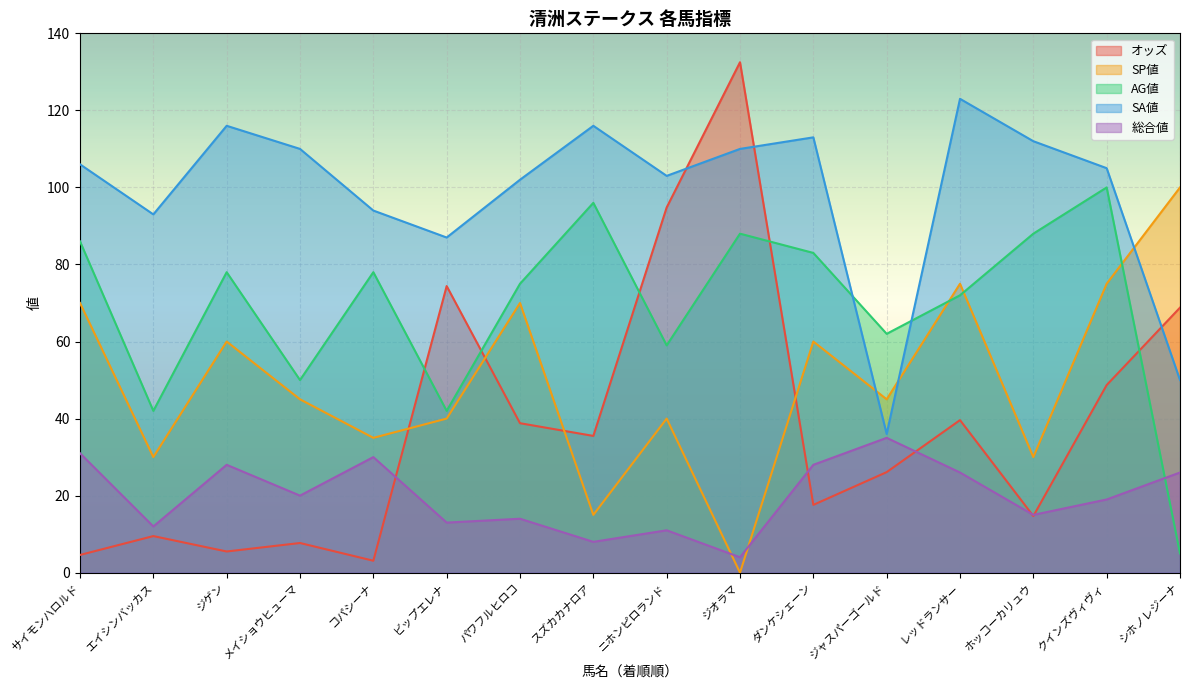

Reading right to left, transcribe all the data shown in this chart.

オッズ: 68.8	48.7	14.7	39.6	26.1	17.6	132.5	94.8	35.5	38.8	74.4	3.1	7.7	5.5	9.5	4.6
SP値: 100.0	75.0	30.0	75.0	45.0	60.0	0.0	40.0	15.0	70.0	40.0	35.0	45.0	60.0	30.0	70.0
AG値: 5.0	100.0	88.0	72.0	62.0	83.0	88.0	59.0	96.0	75.0	42.0	78.0	50.0	78.0	42.0	86.0
SA値: 50.0	105.0	112.0	123.0	36.0	113.0	110.0	103.0	116.0	102.0	87.0	94.0	110.0	116.0	93.0	106.0
総合値: 26.0	19.0	15.0	26.0	35.0	28.0	4.0	11.0	8.0	14.0	13.0	30.0	20.0	28.0	12.0	31.0